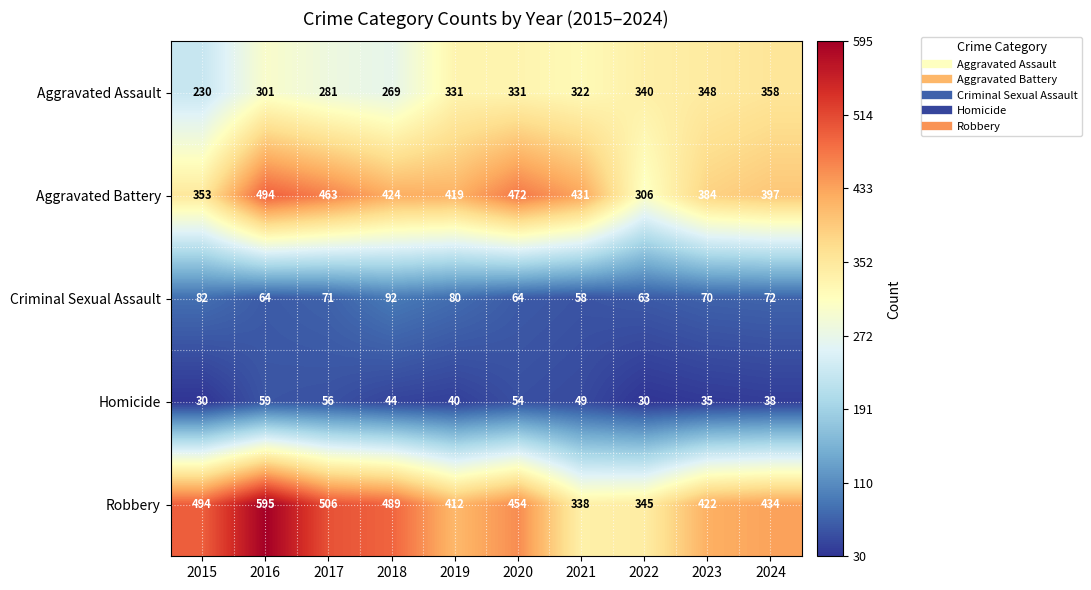

Count the number of categories in the chart.

10